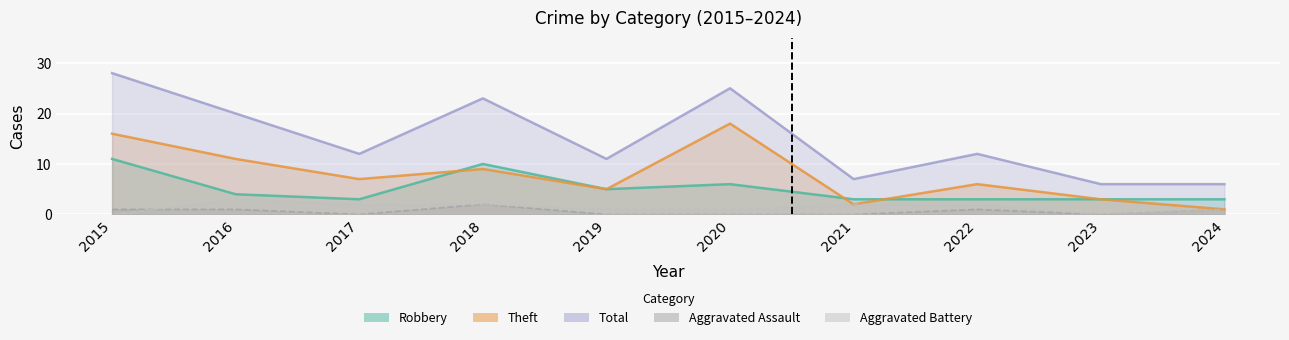

Which category has the highest value in the Theft series?

2020